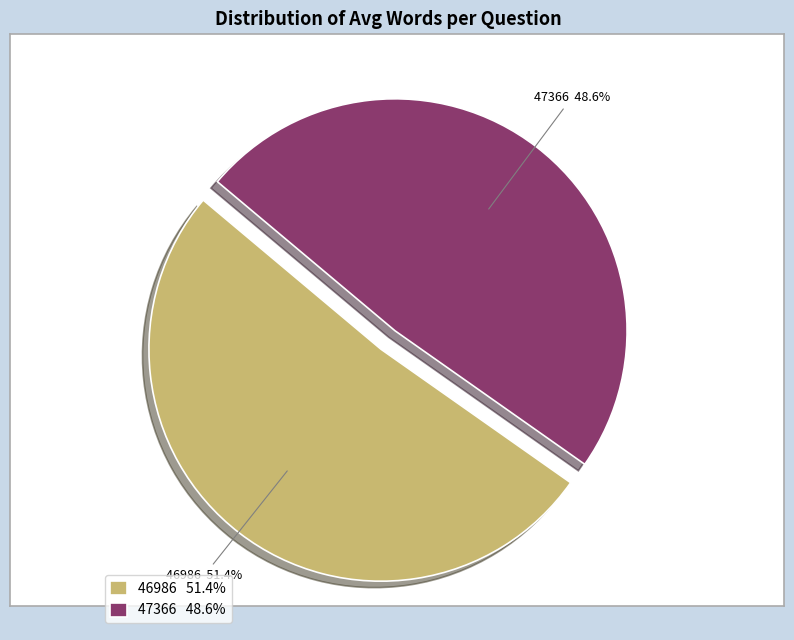

Rank the categories by value from highest to lowest.

46986, 47366